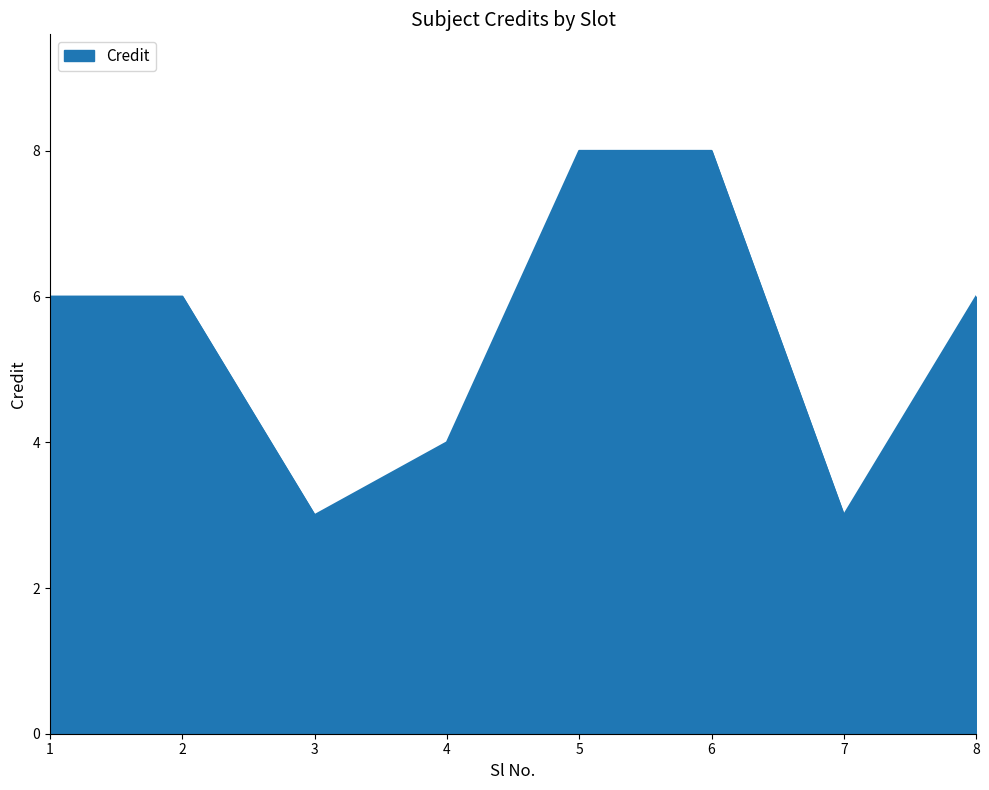

How many categories are shown in the chart?

8